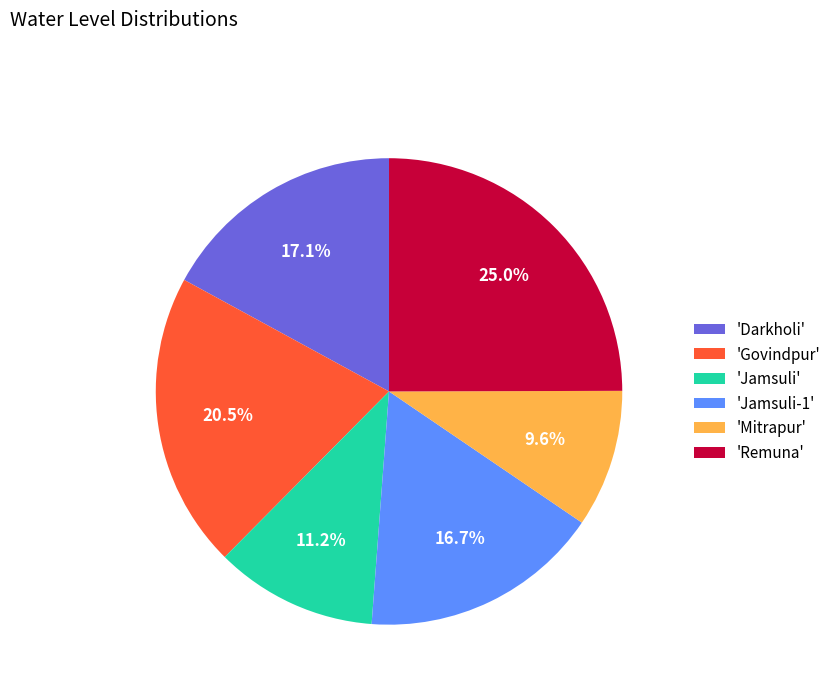

Does any single category account for the majority?

No